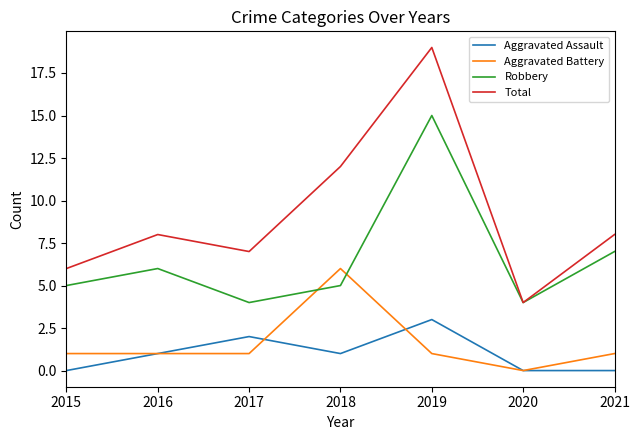

Which category has the highest value in the Total series?

2019